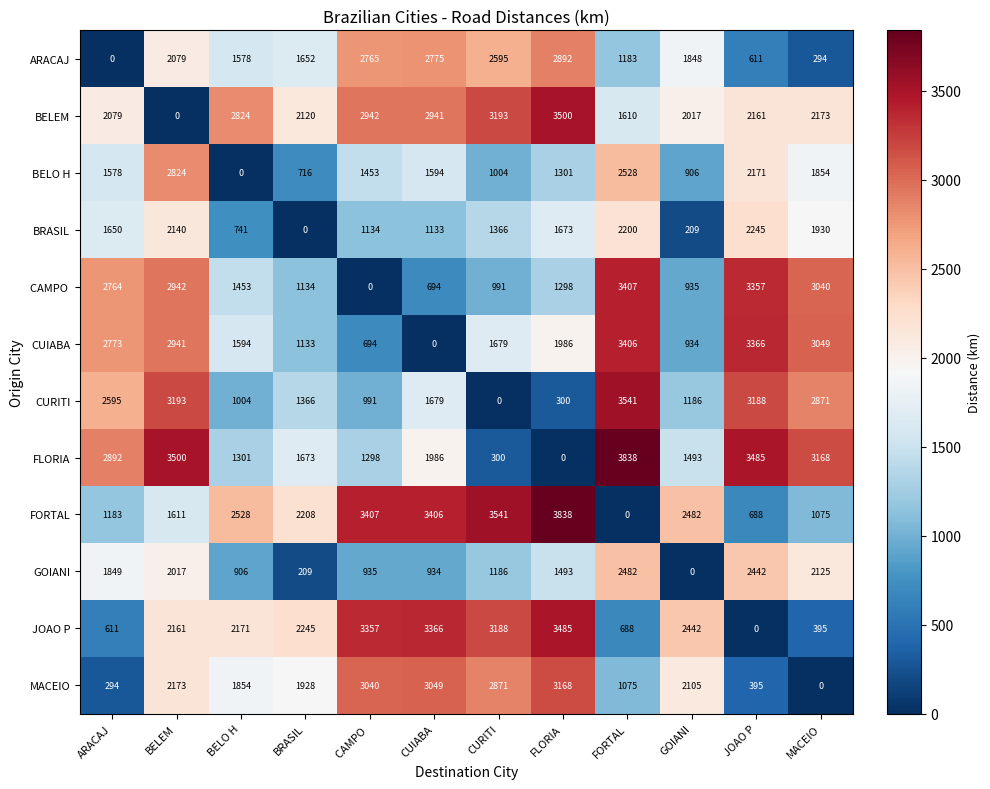

Where does the FORTAL series first go above 2482?

BELO H